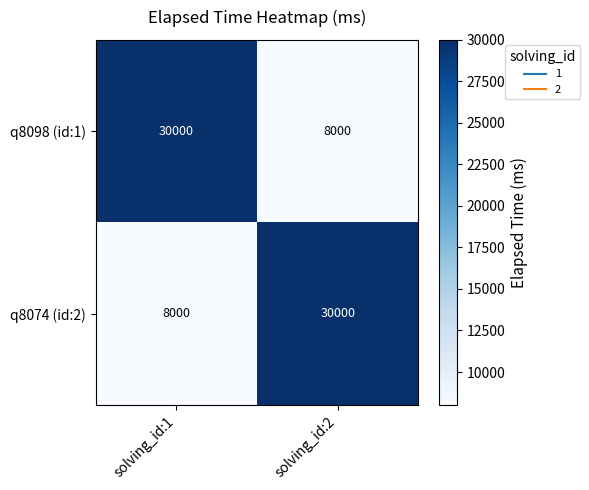

What is the difference between the highest and lowest values at solving_id:2?

22000